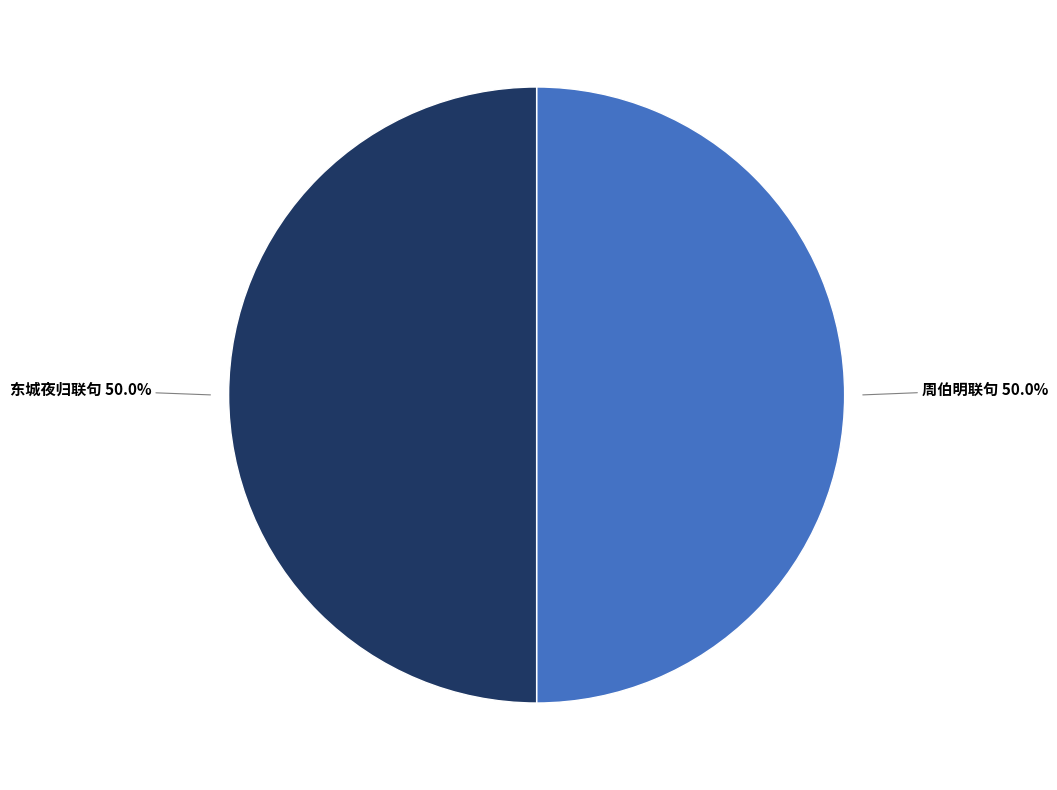

To the nearest percent, what is the average slice percentage?

50%